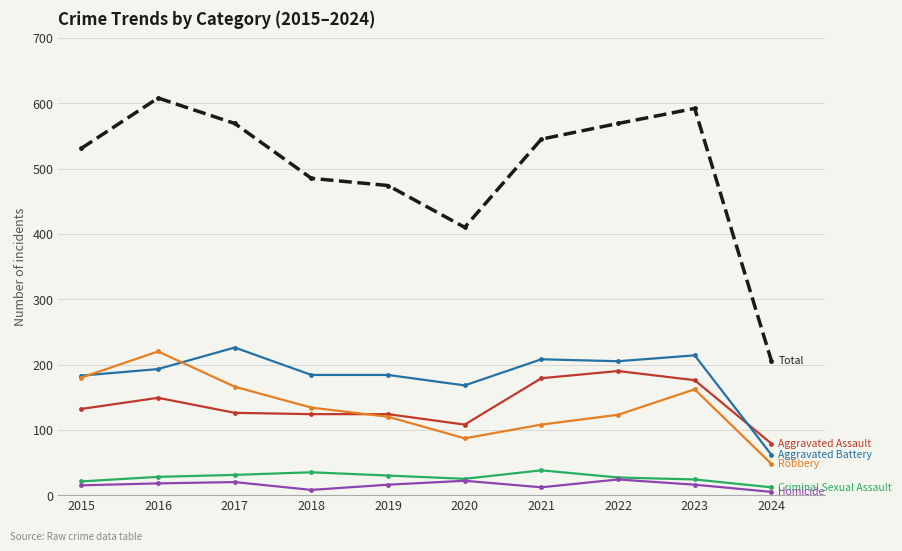

What is the spread (max minus min) of values at 2019?

458